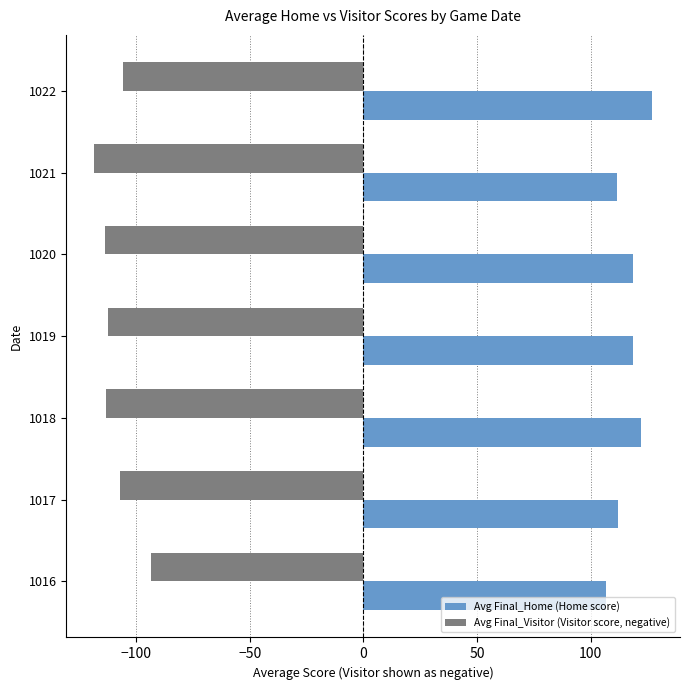

Is it true that Avg Final_Home (Home score) equals 72.4 at 1019?

False